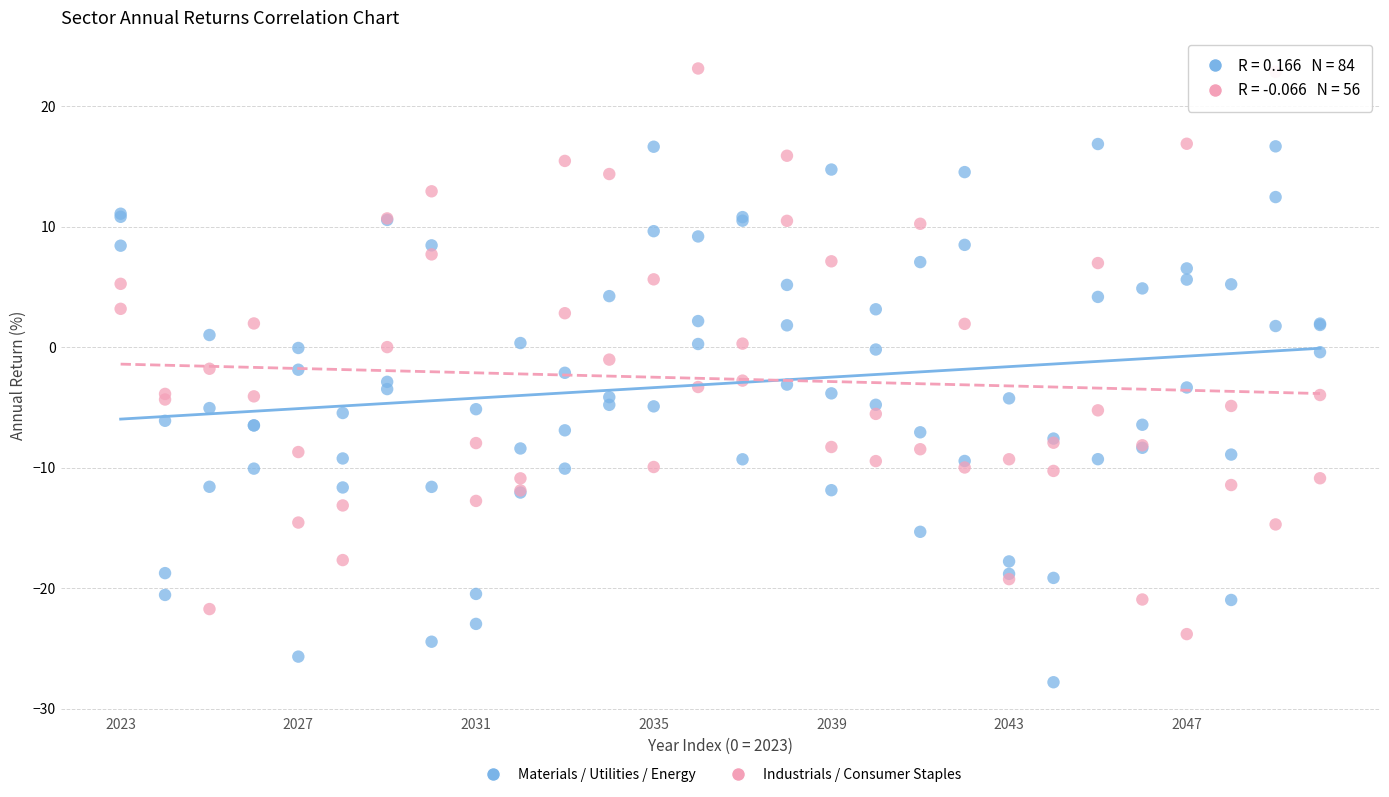

Which series reaches the maximum Y coordinate?

Industrials / Consumer Staples